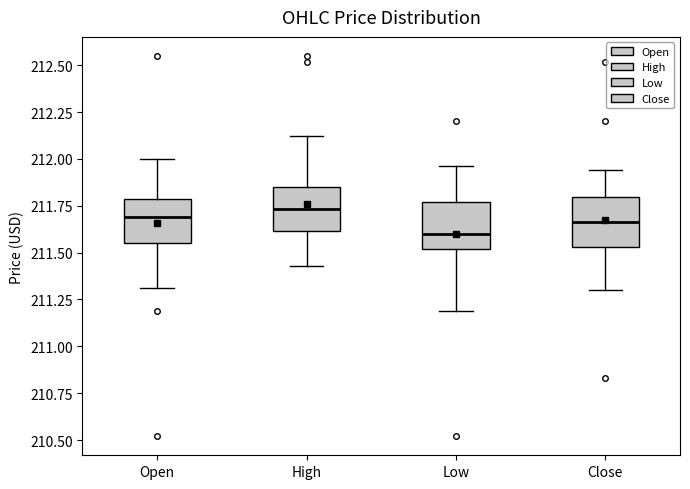

Where is the lower edge of the box for Close on the y-axis? The values are not printed on the chart, so give them approximately, as read against the axis.

211.55